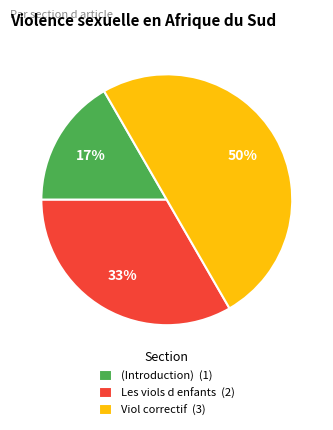

Which slice is the smallest?

(Introduction)